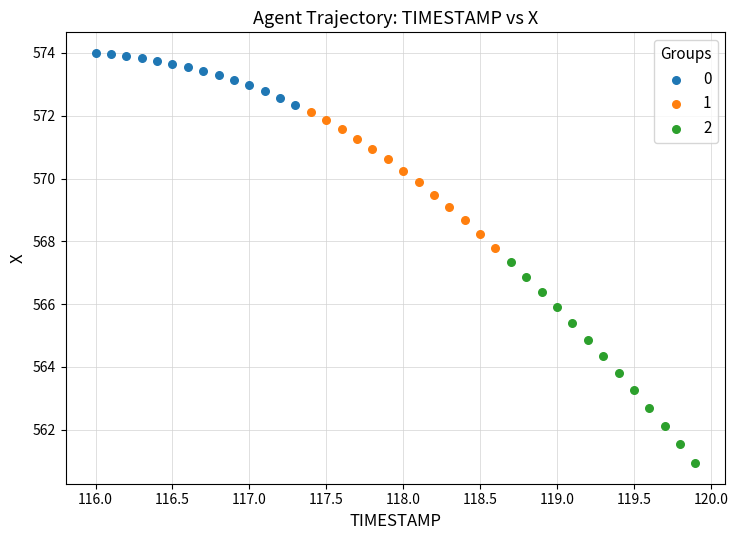

What are all the series names shown in the legend?

0, 1, 2